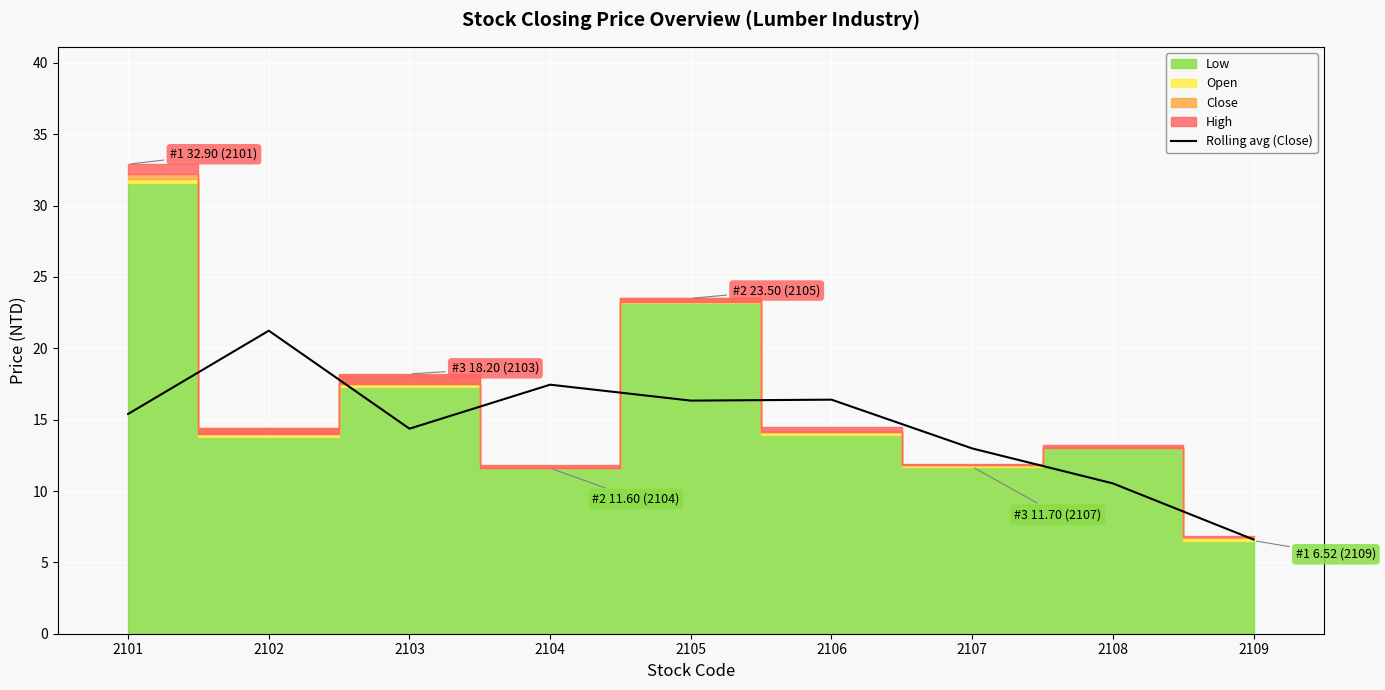

Reading left to right, list all the values displayed in this chart.

2101=15.4	2102=21.2	2103=14.4	2104=17.4	2105=16.3	2106=16.4	2107=13.0	2108=10.5	2109=6.6